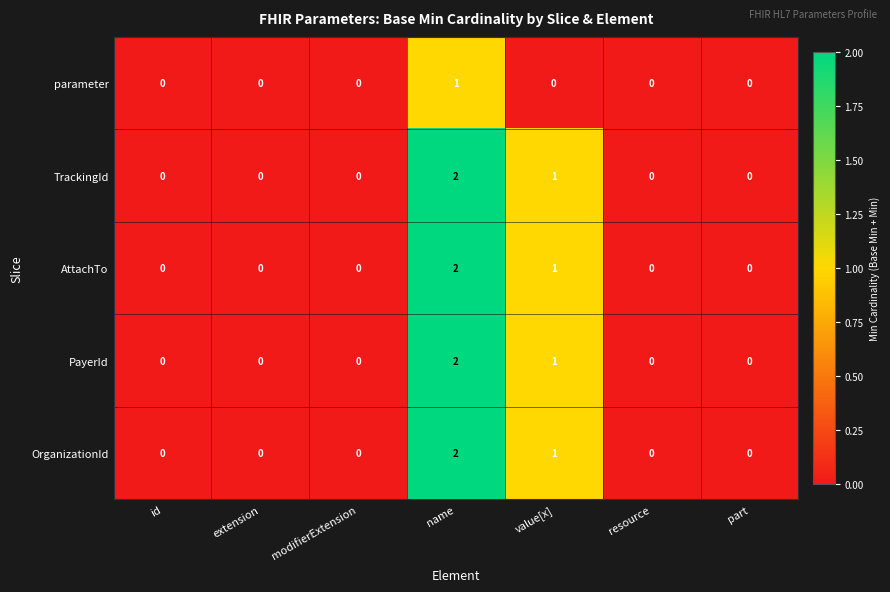

Which label corresponds to the largest value in the chart?

name